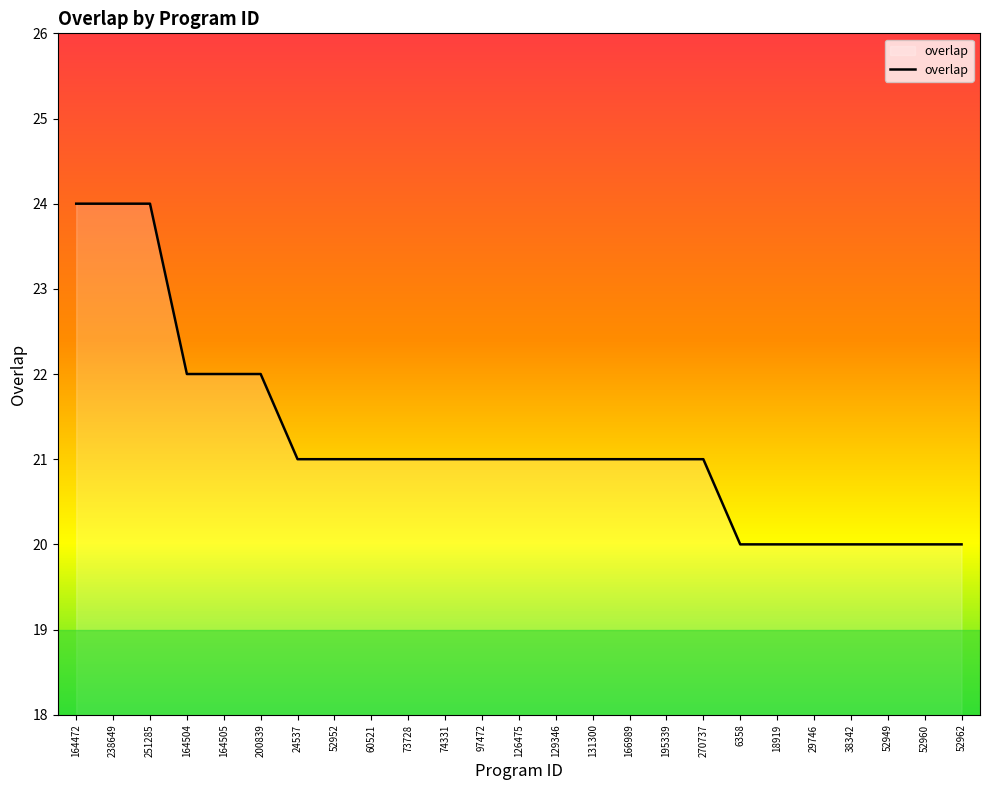

Between 164472 and 73728, which is larger?

164472